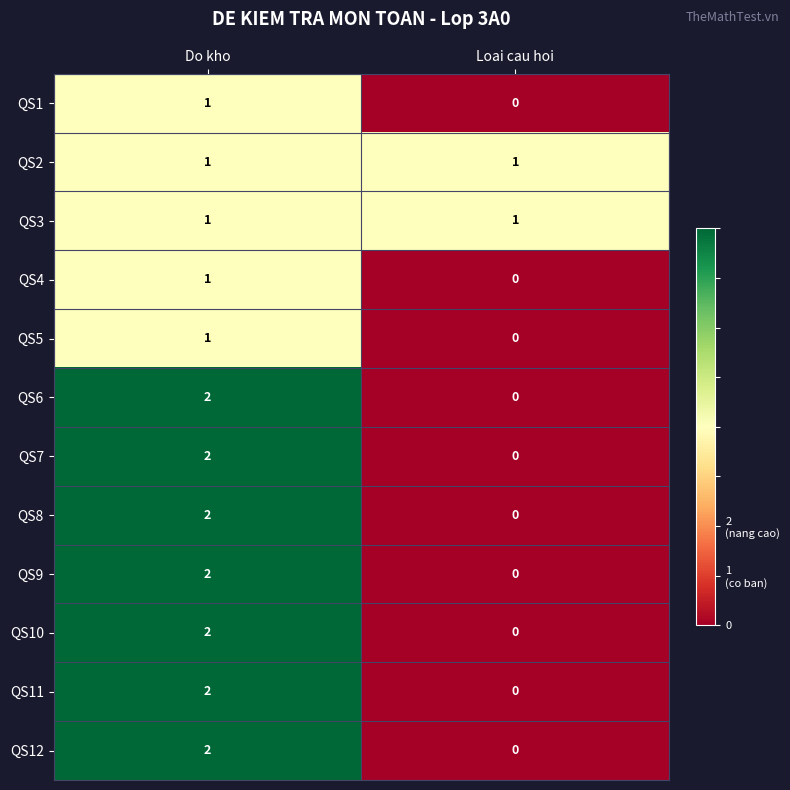

Which category has the highest value across all series?

Do kho